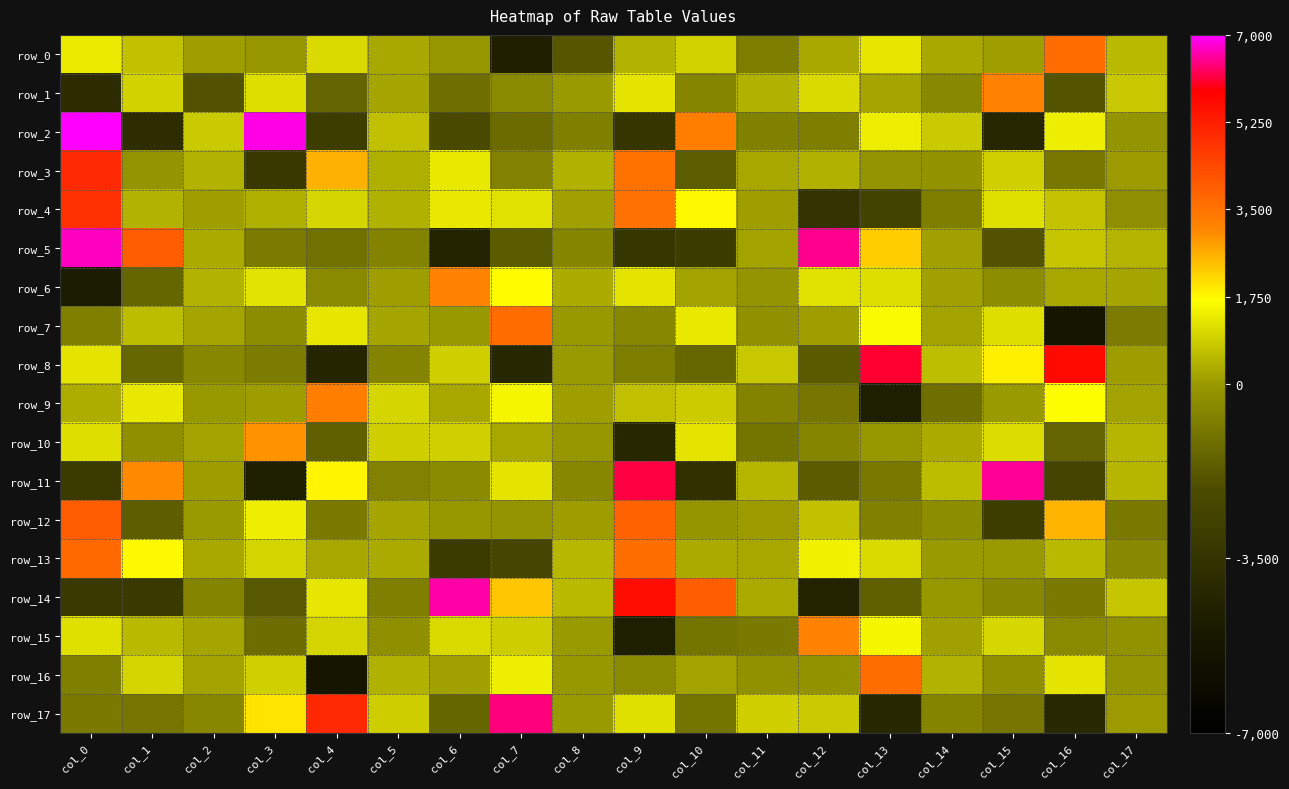

What is the average value of the row_5 series?

209.1